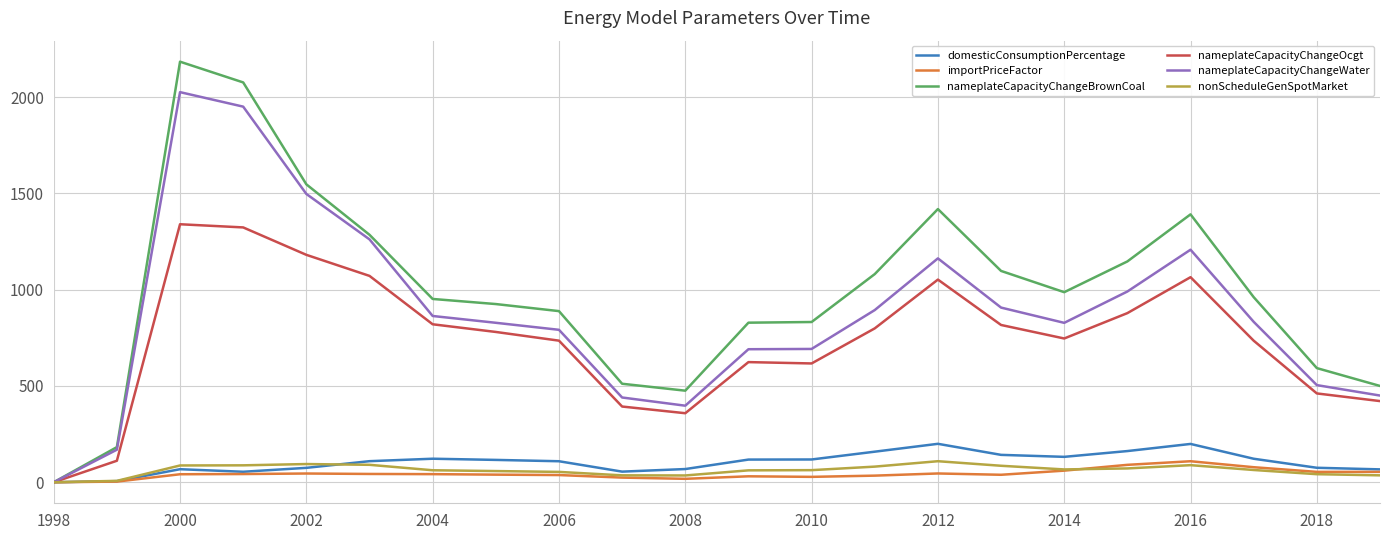

What is the highest value of the nameplateCapacityChangeBrownCoal series?

2183.9